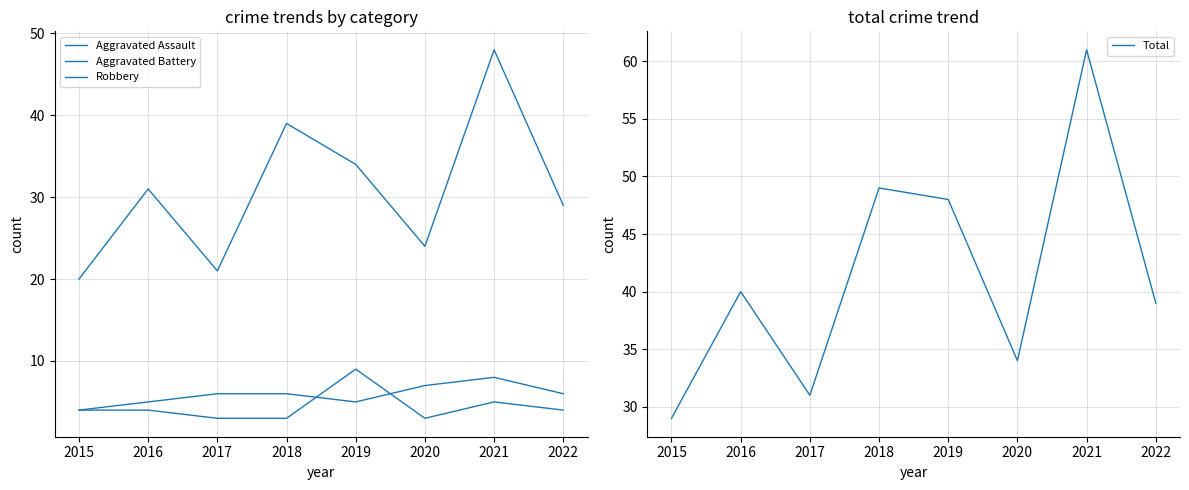

List the series in order of their peak value, highest first.

Total, Robbery, Aggravated Assault, Aggravated Battery